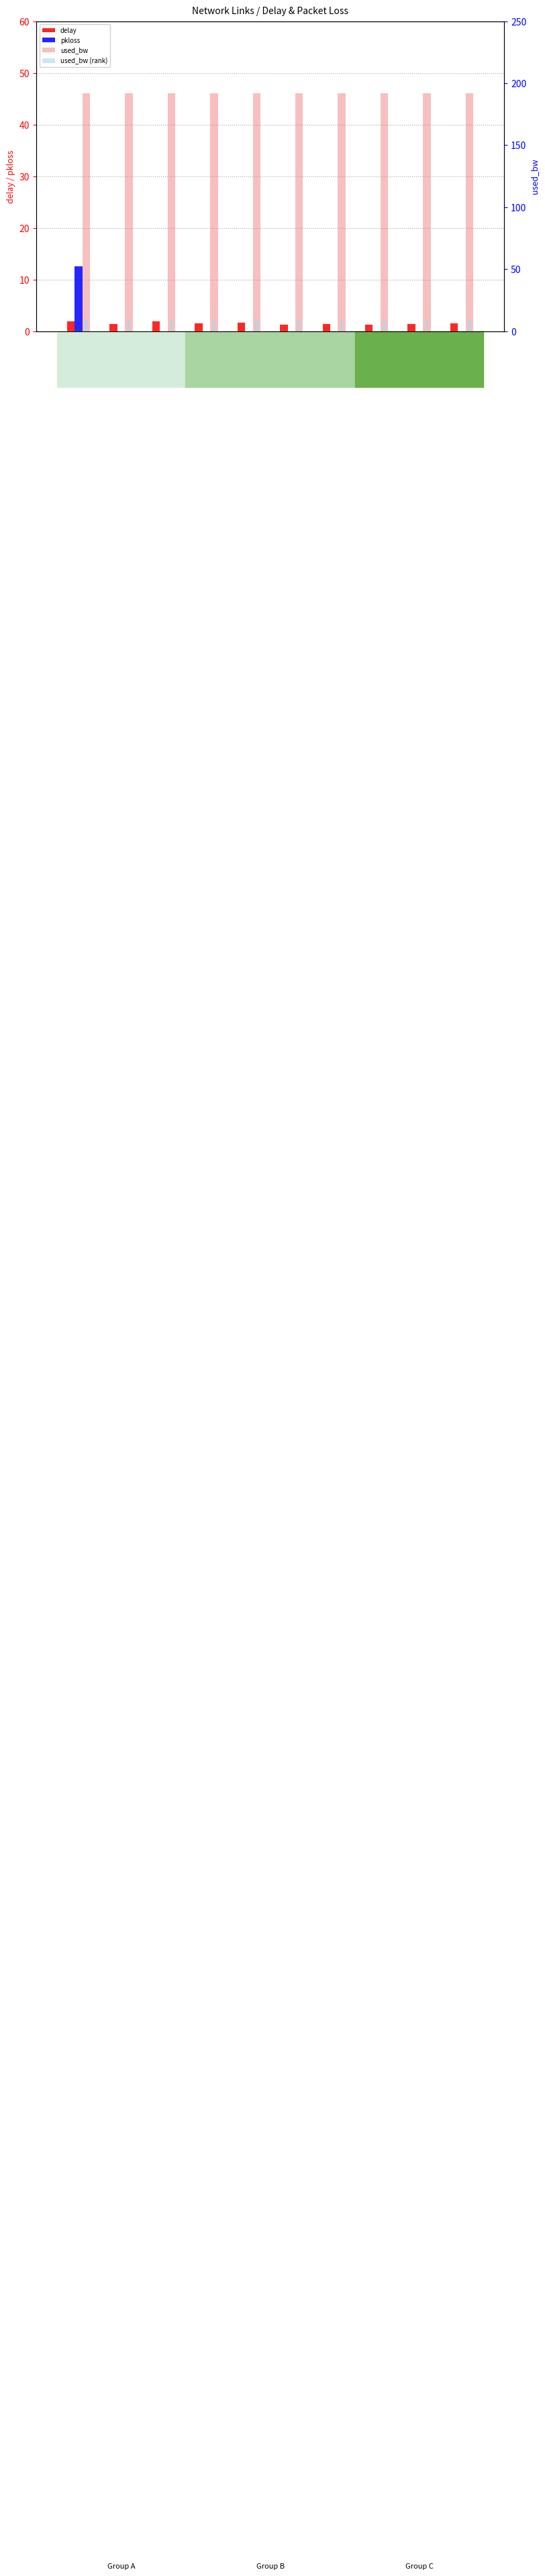

Does the chart contain any negative values?

No